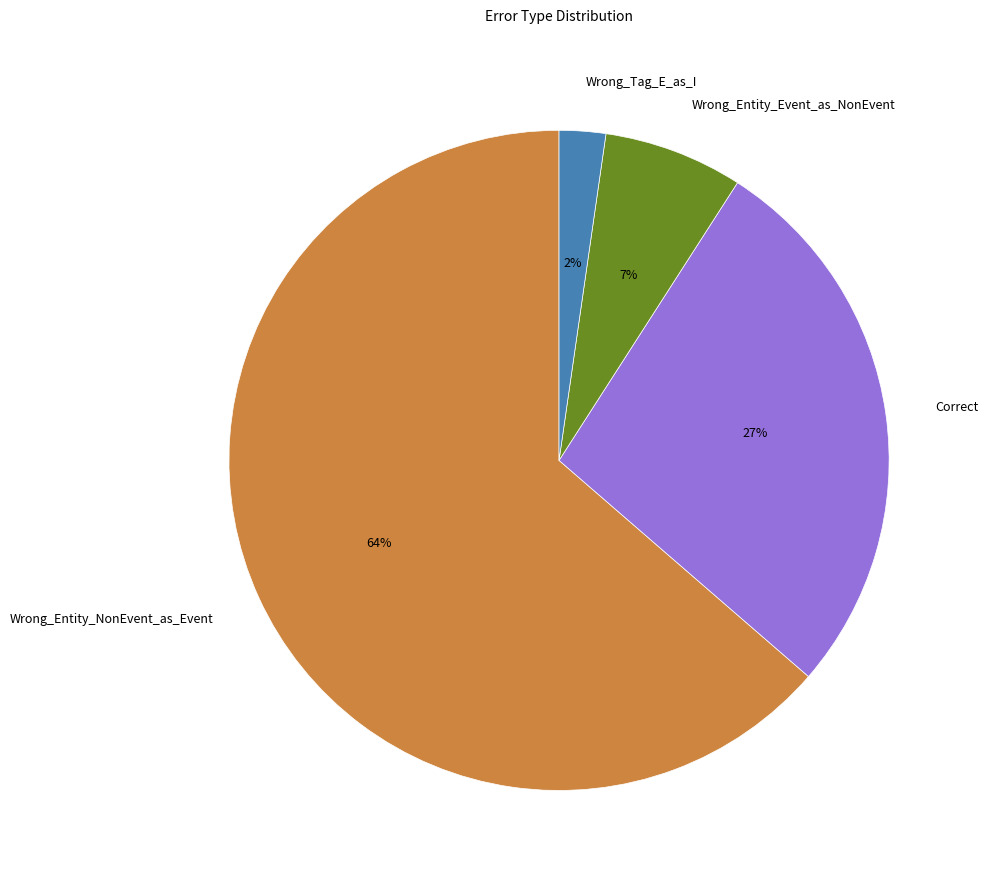

Is the sum of Wrong_Tag_E_as_I and Wrong_Entity_Event_as_NonEvent greater than half?

No